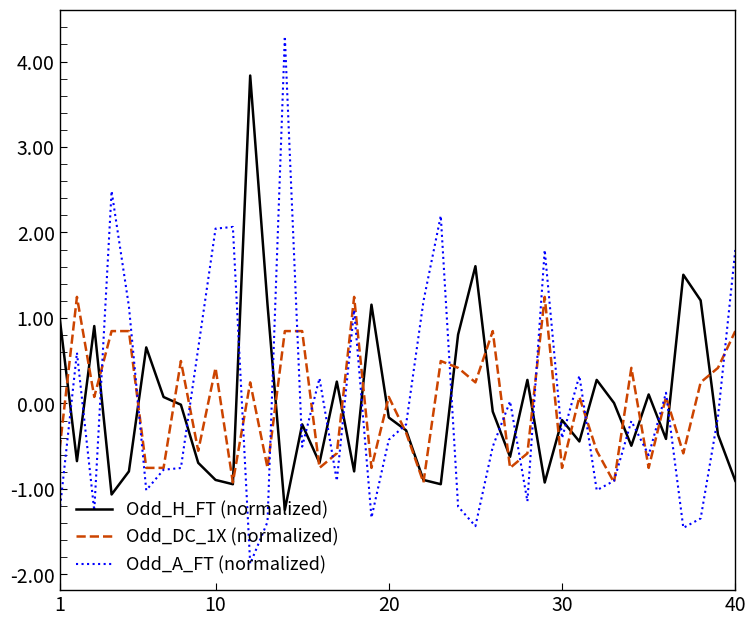

What is the minimum value for Odd_A_FT (normalized)?

-1.9